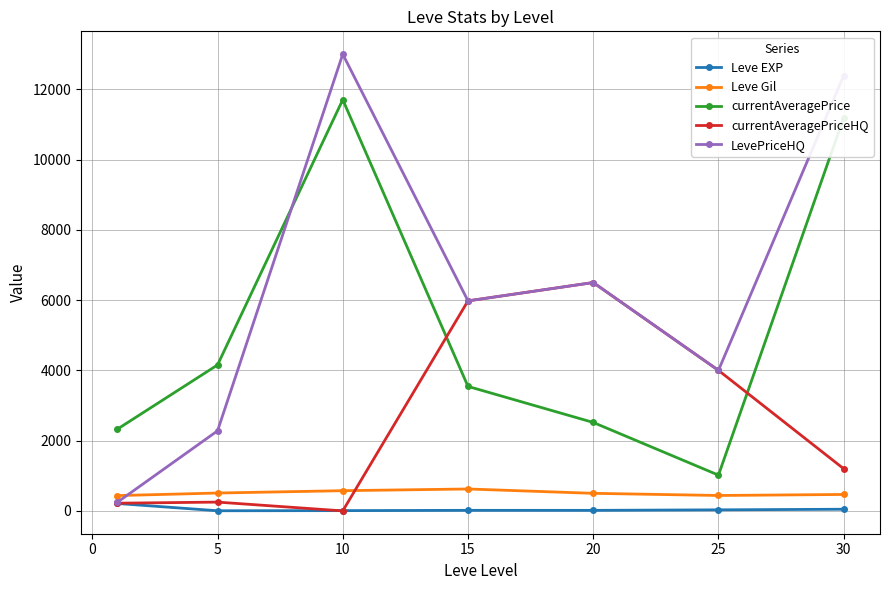

True or false: LevePriceHQ has more than 0 points higher than both neighbors.

True